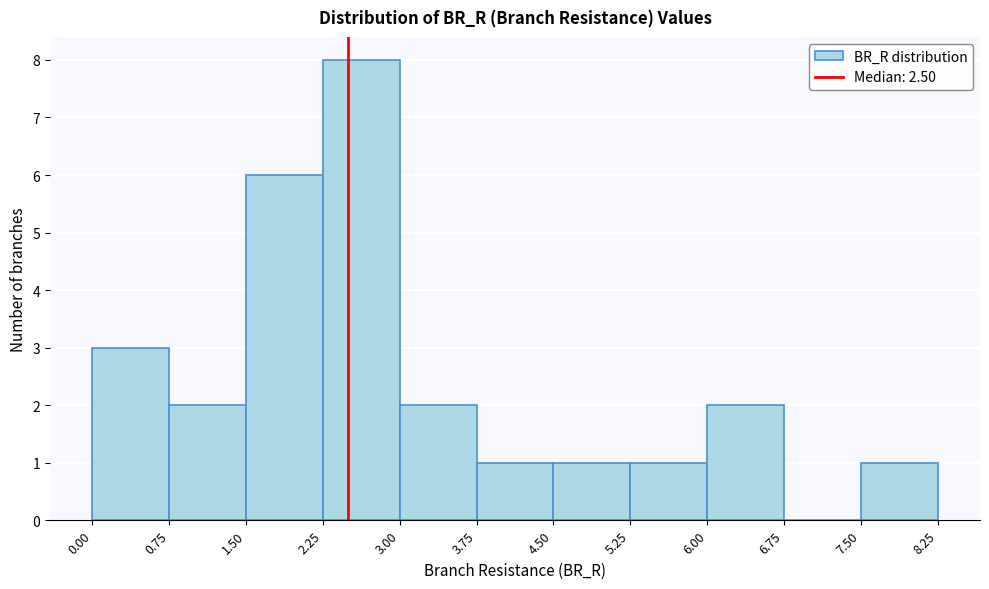

Reading left to right, list every bar in this chart as the range it spans on the x-axis followed by its height. The values are not printed on the chart, so give them approximately, as read against the axis.

0.00 to 0.75: 3
0.75 to 1.50: 2
1.50 to 2.25: 6
2.25 to 3.00: 8
3.00 to 3.75: 2
3.75 to 4.50: 1
4.50 to 5.25: 1
5.25 to 6.00: 1
6.00 to 6.75: 2
6.75 to 7.50: 0
7.50 to 8.25: 1